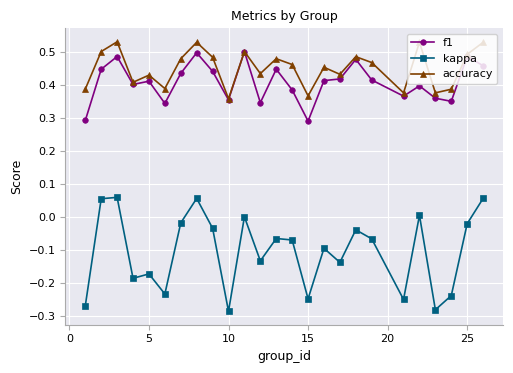

True or false: accuracy and kappa cross at least once.

False